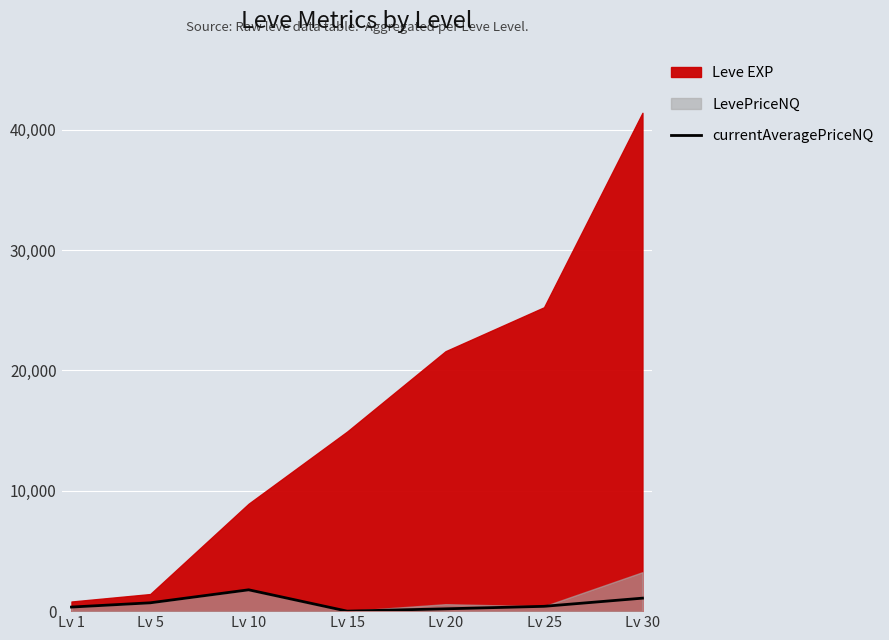

The chart shows a value of 2946.7 at Lv 10. True or false?

False